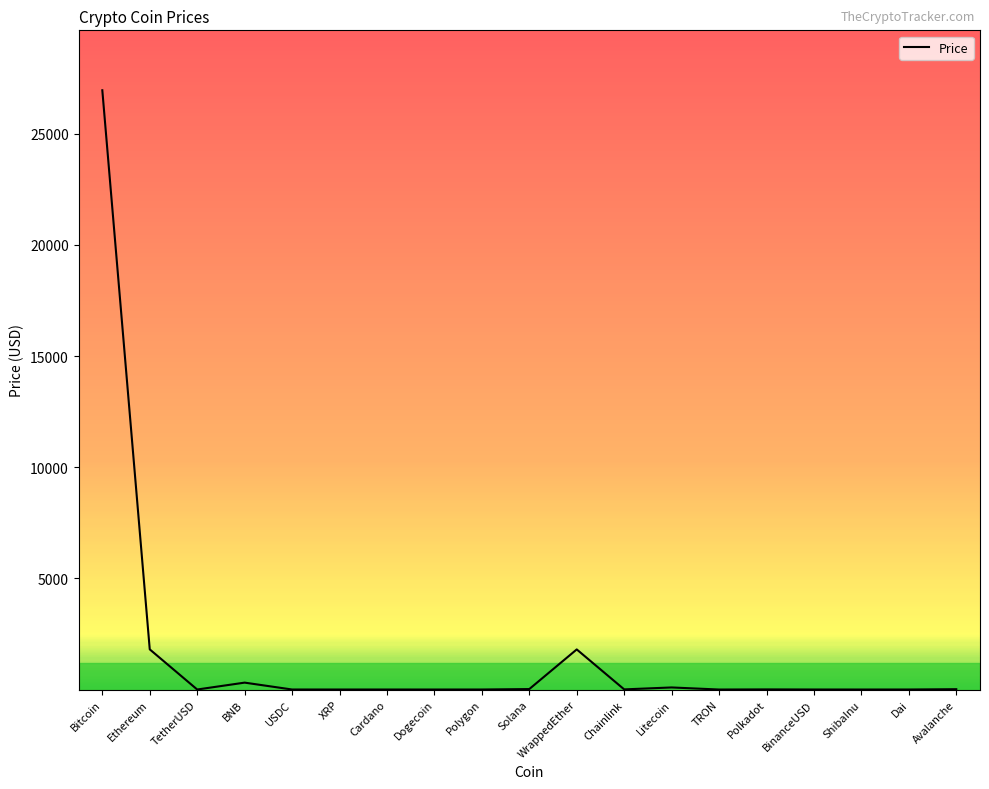

At which category does the data reach its first local peak?

BNB